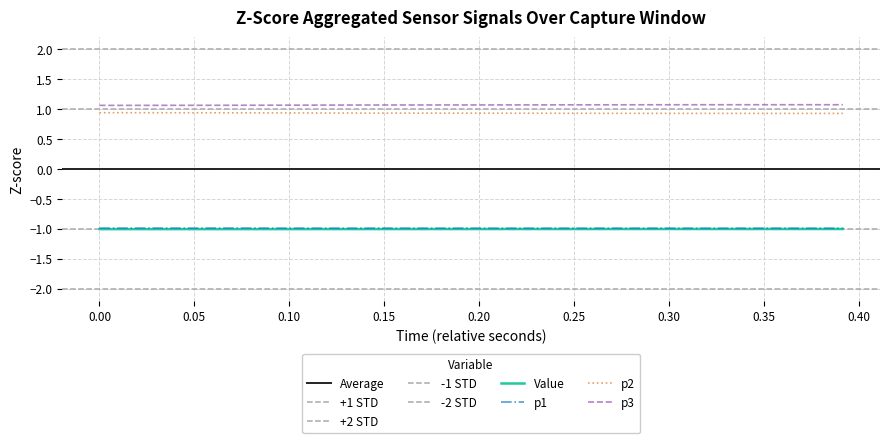

At how many categories does at least one series exceed 0?

40